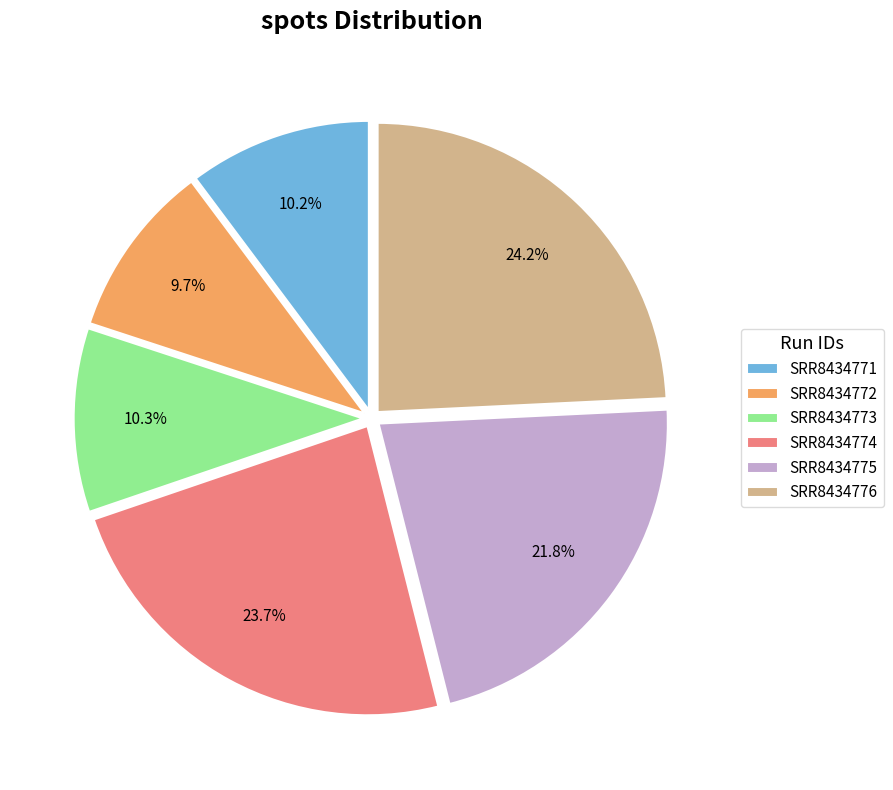

Is it true that SRR8434773 is 10% of the pie?

True